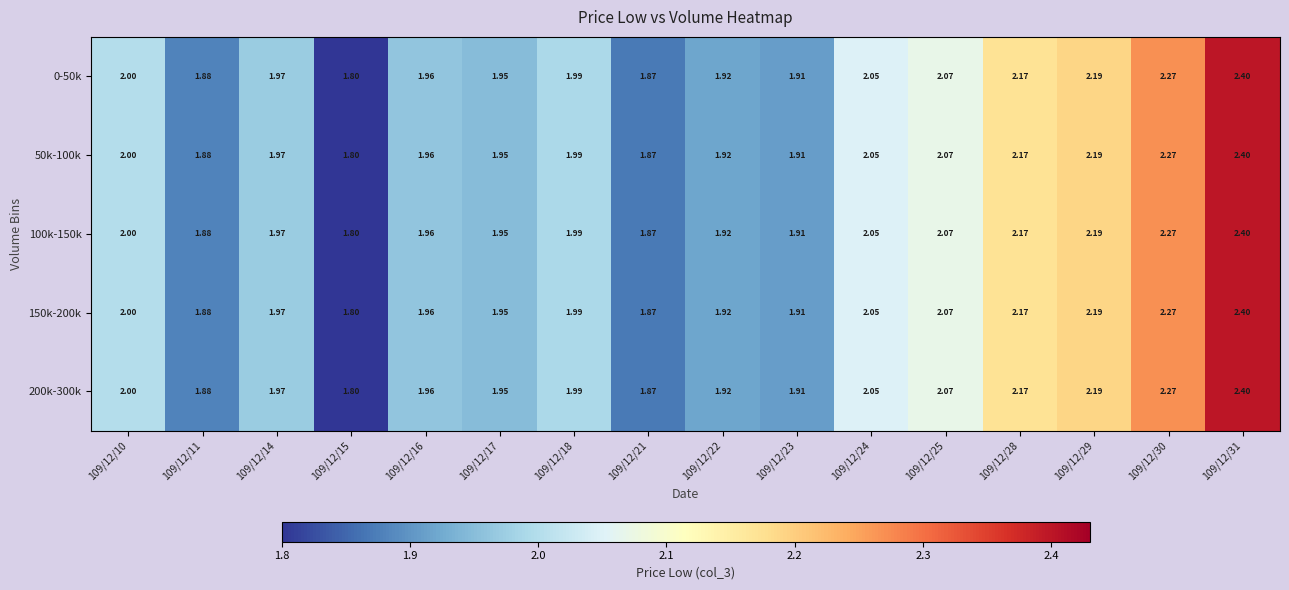

Is the value of 150k-200k at 109/12/25 greater than the value of 100k-150k at 109/12/10?

Yes